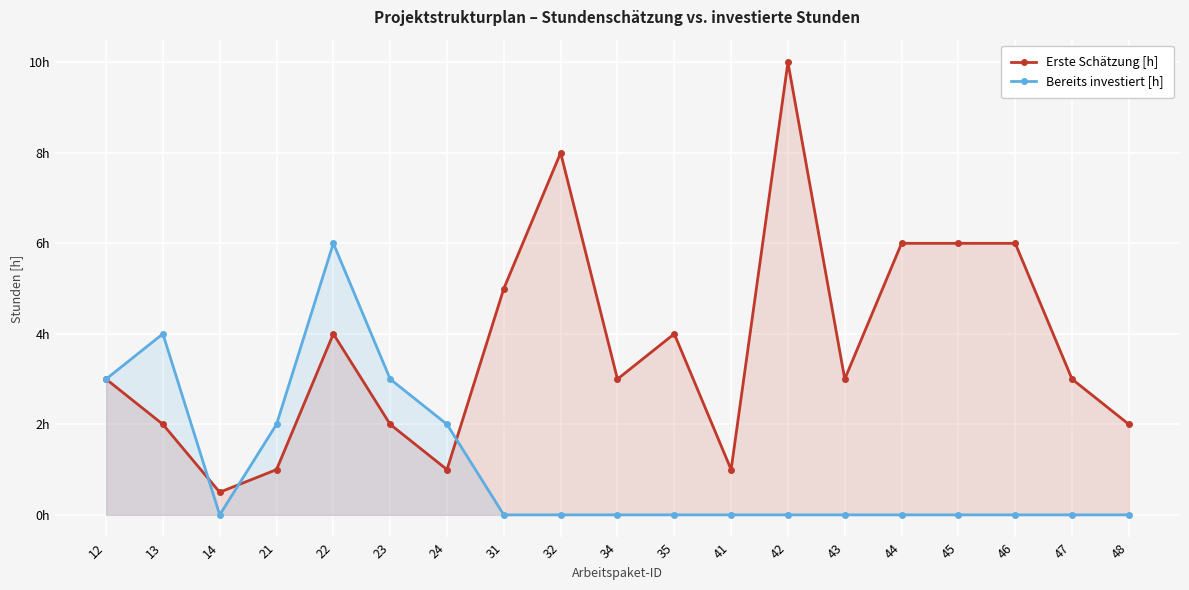

Which label corresponds to the largest value in the chart?

42